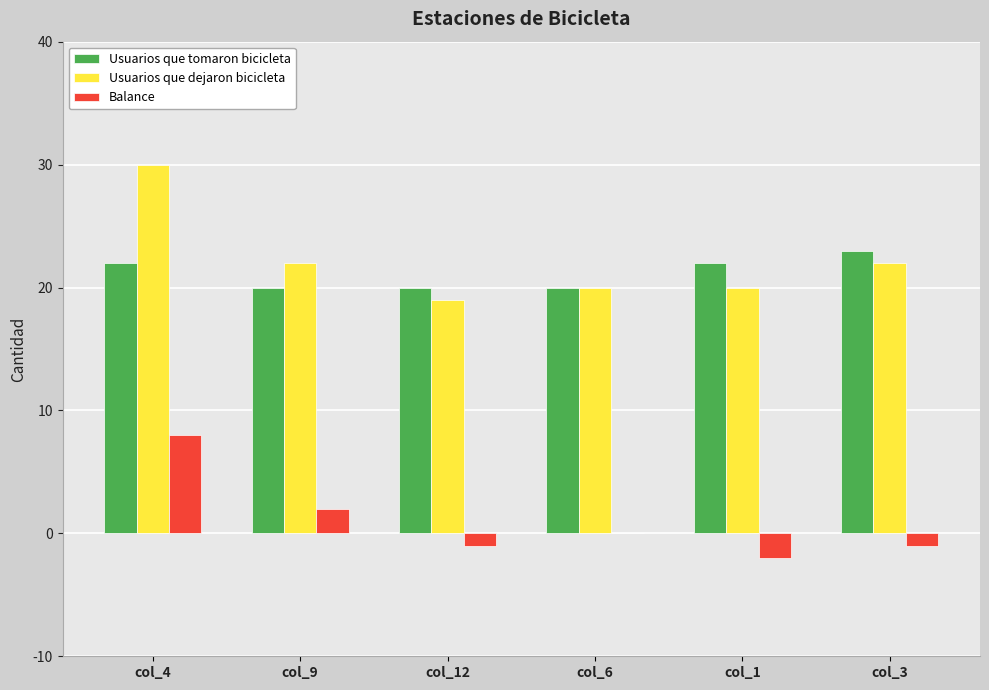

Reading left to right, transcribe all the data shown in this chart.

Usuarios que tomaron bicicleta: 22	20	20	20	22	23
Usuarios que dejaron bicicleta: 30	22	19	20	20	22
Balance: 8	2	-1	0	-2	-1